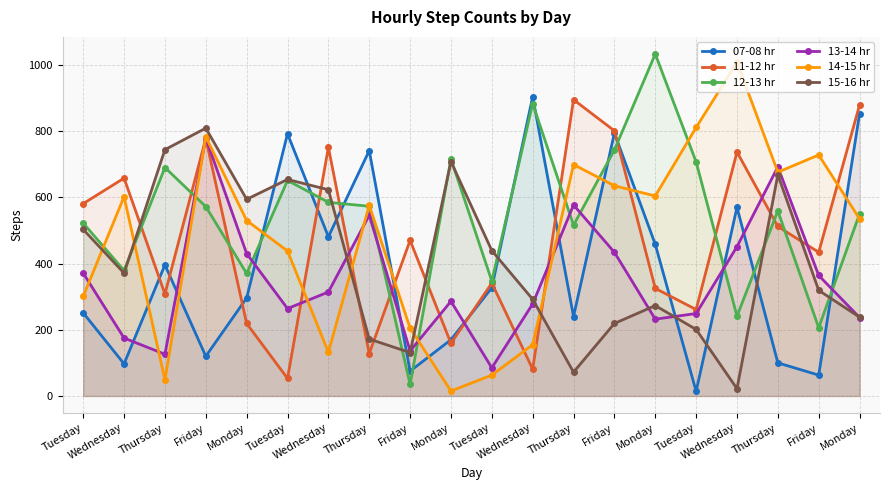

What is the spread (max minus min) of values at Thursday?

695